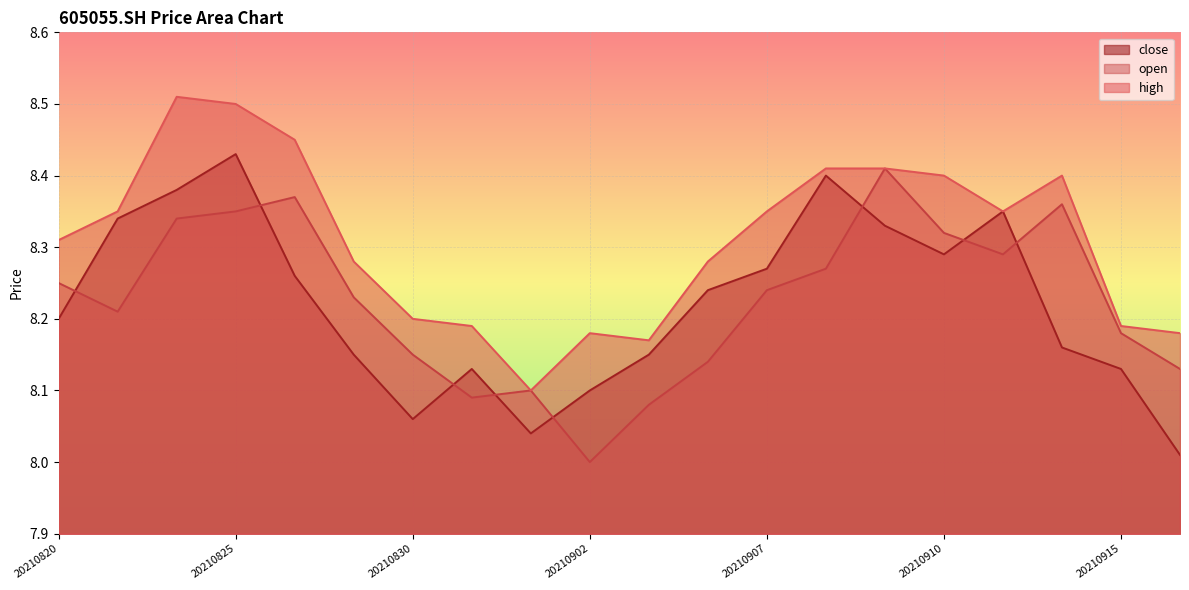

How many open values are between 8 and 9?

20